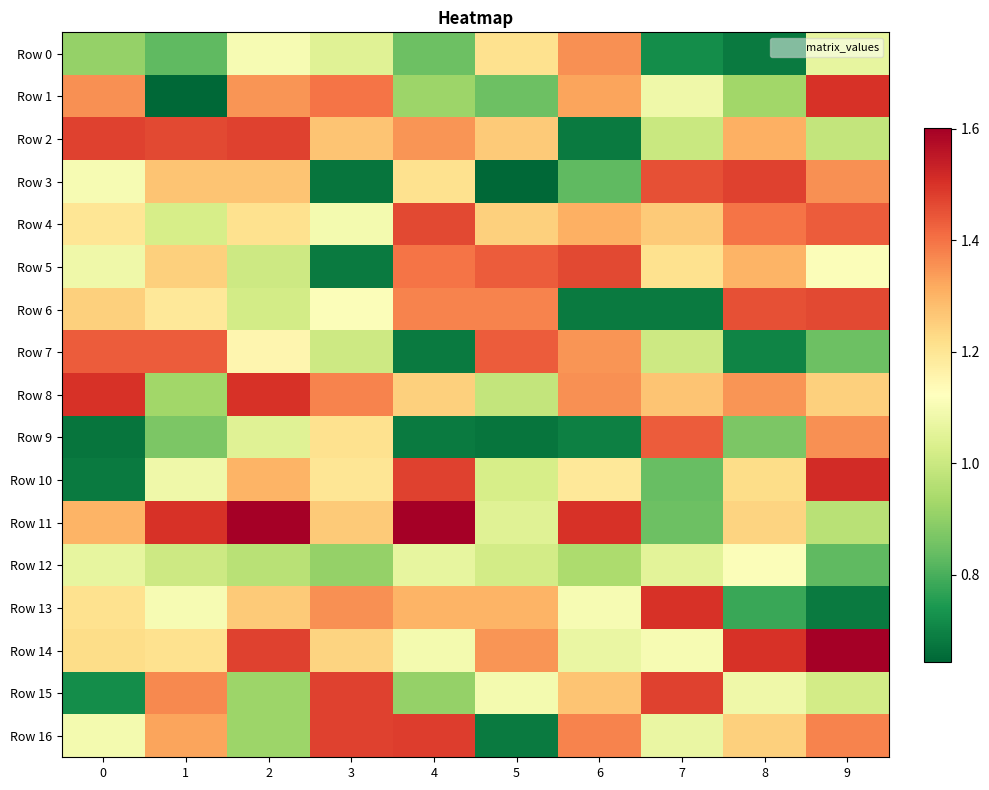

Count the number of categories in the chart.

10